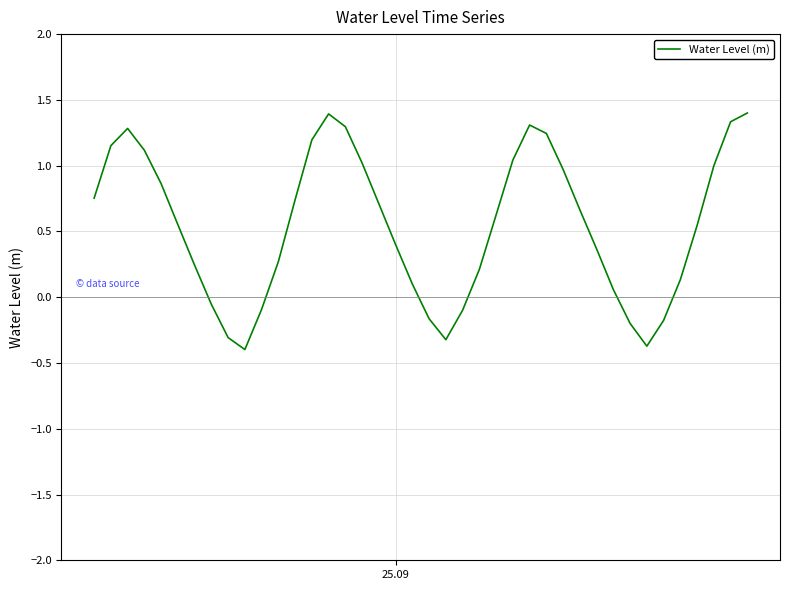

What is the smallest value displayed?

-0.4